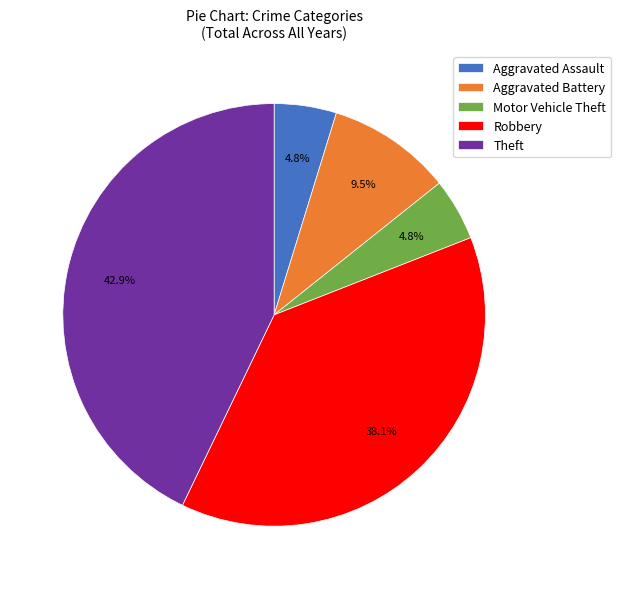

Which category has the biggest portion of the pie?

Theft